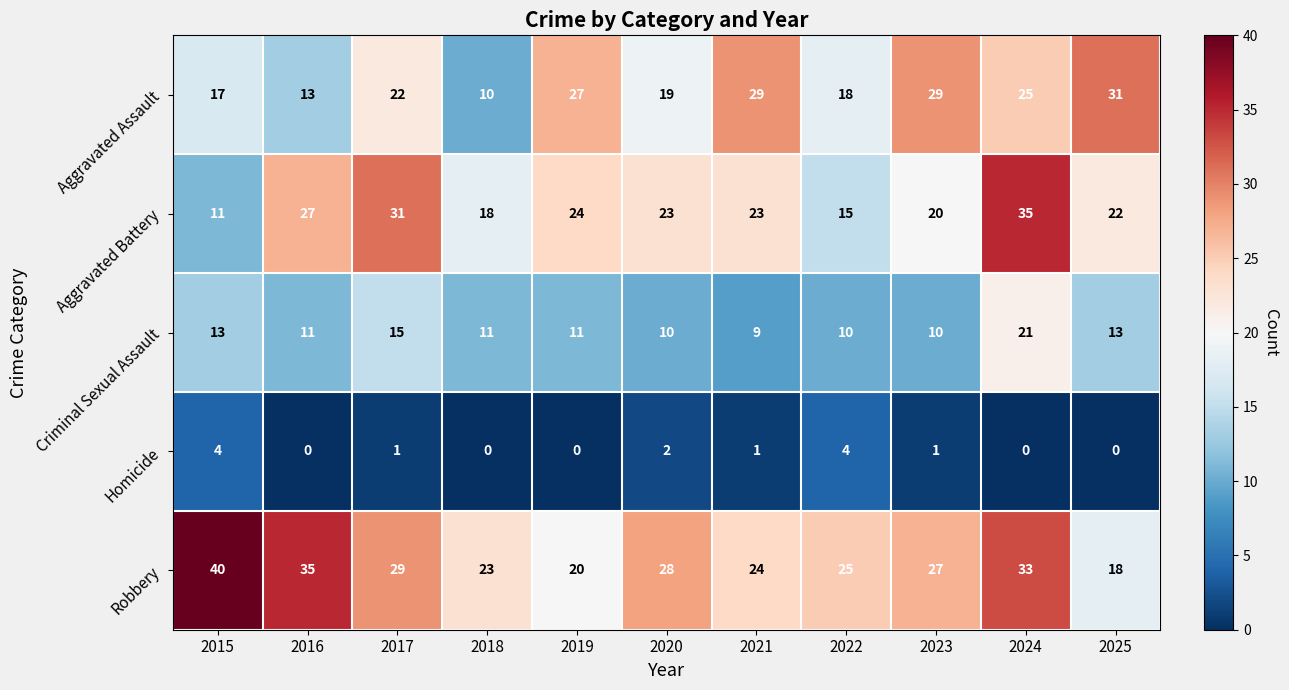

Which series changed the most between 2017 and 2019?

Robbery